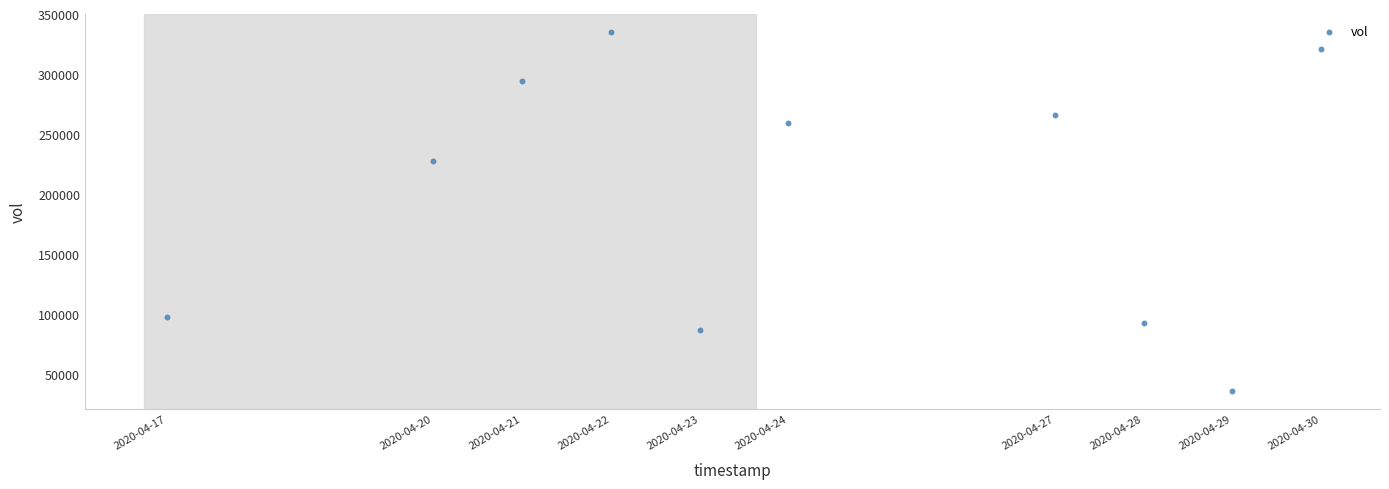

What Y value in the scatter plot is closest to 185600?

227300